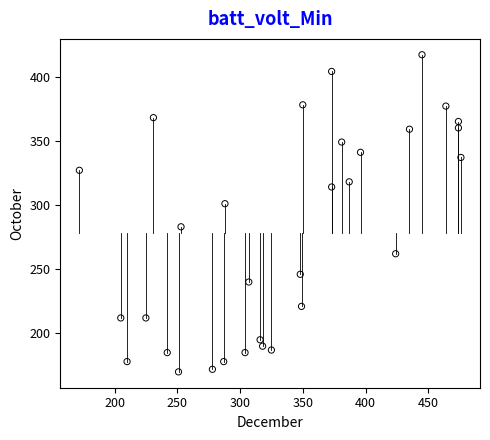

What is the range of X values (max minus min)?

304